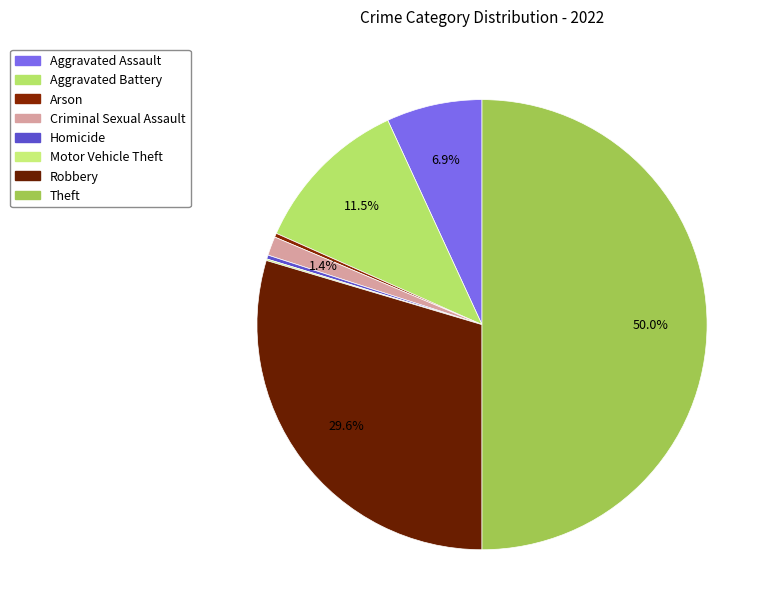

What is the change in value from Robbery to Theft?

+359